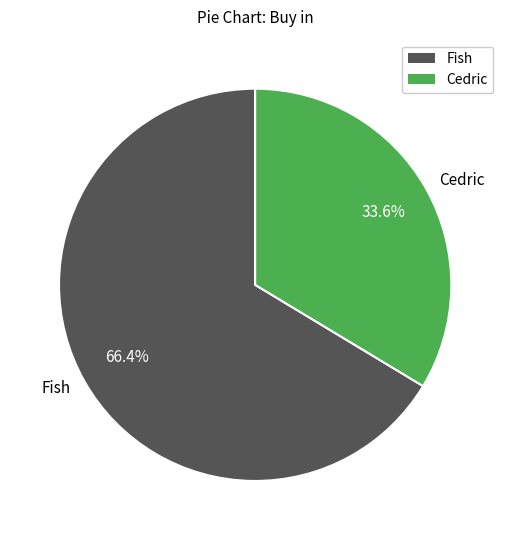

To the nearest percent, what portion does Fish represent?

66%